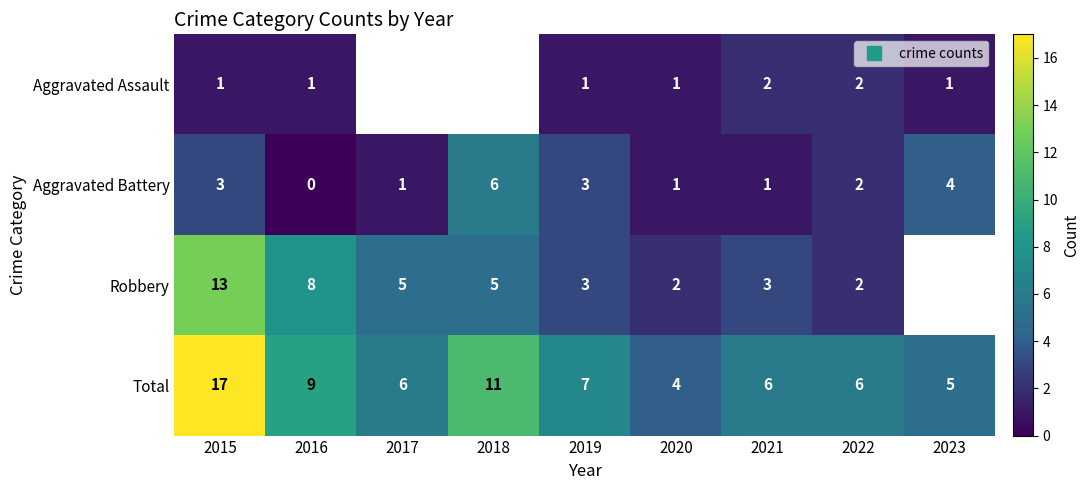

Rank the series by their average value, from lowest to highest.

Aggravated Assault, Aggravated Battery, Robbery, Total